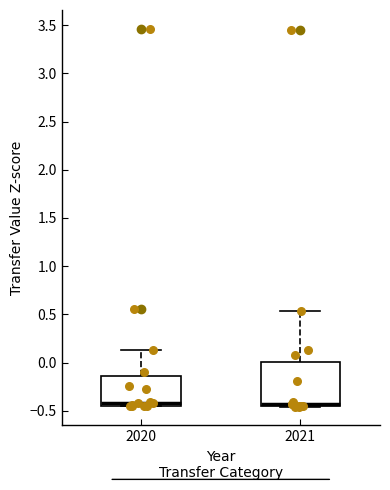

Reading left to right, read every box against the y-axis: the position of its median line, the range the box covers, and the ends of its whiskers. The values are not printed on the chart, so give them approximately, as read against the axis.

2020: median -0.40, box -0.45 to -0.15, whiskers -0.45 to 0.15
2021: median -0.45 (just above the box's lower edge), box -0.45 to 0.00, whiskers -0.45 to 0.55